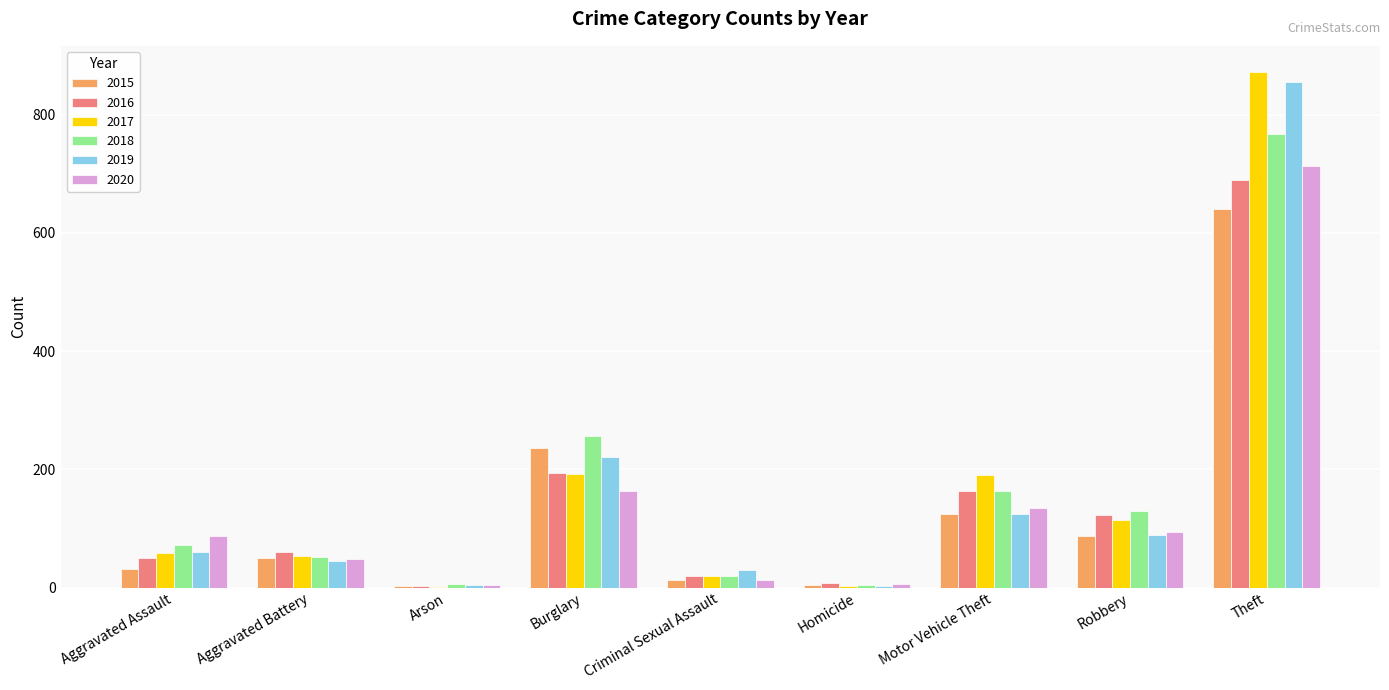

Count the number of categories in the chart.

9